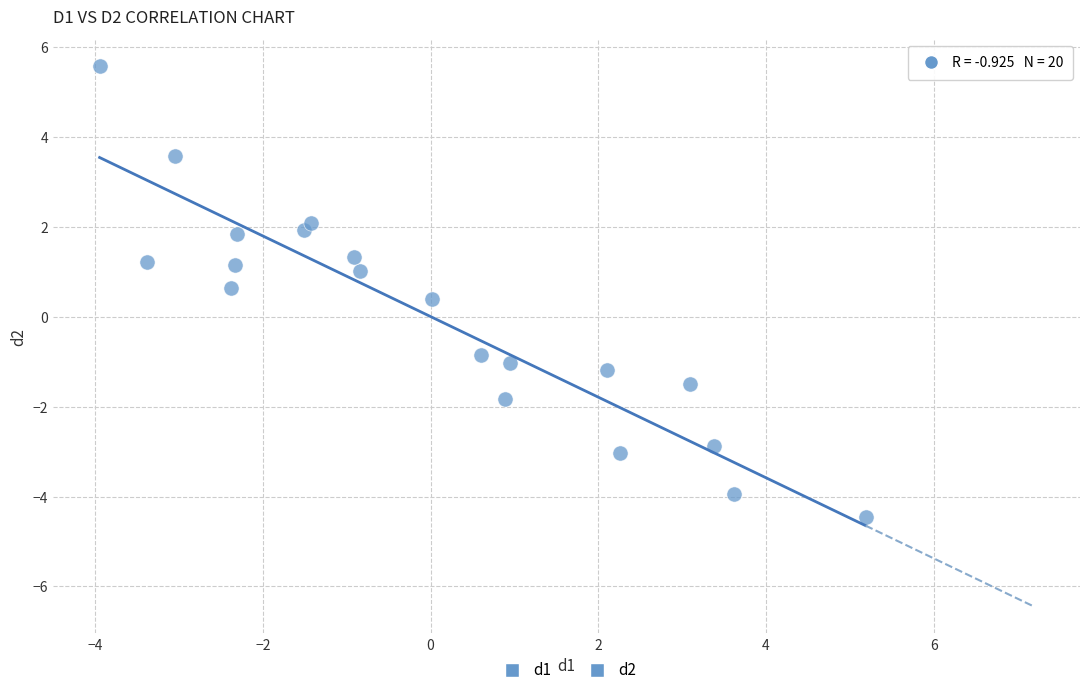

What is the range of Y values (max minus min)?

10.0